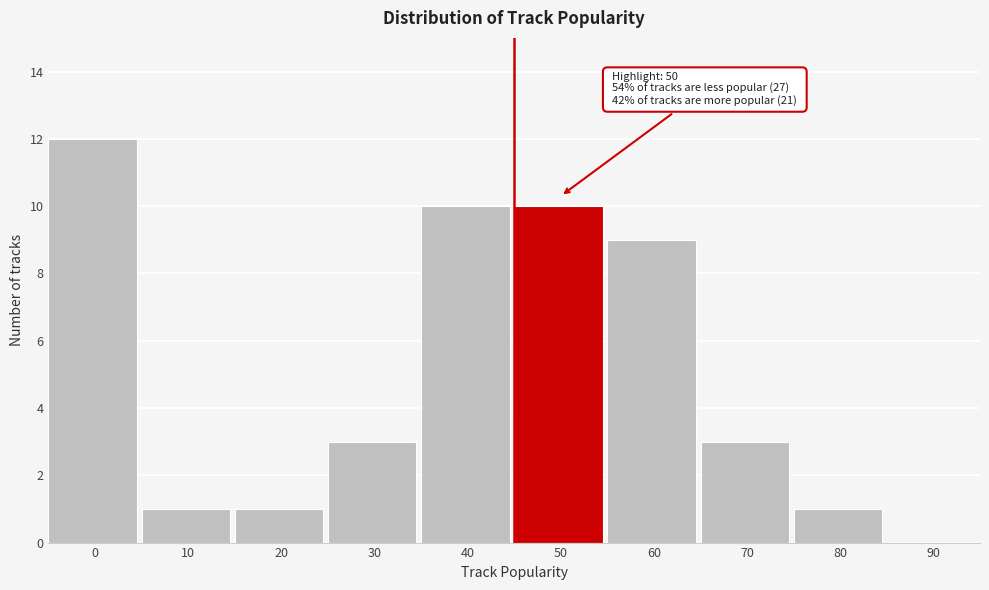

Reading right to left, extract all data points from this chart.

90=0	80=1	70=3	60=9	50=10	40=10	30=3	20=1	10=1	0=12